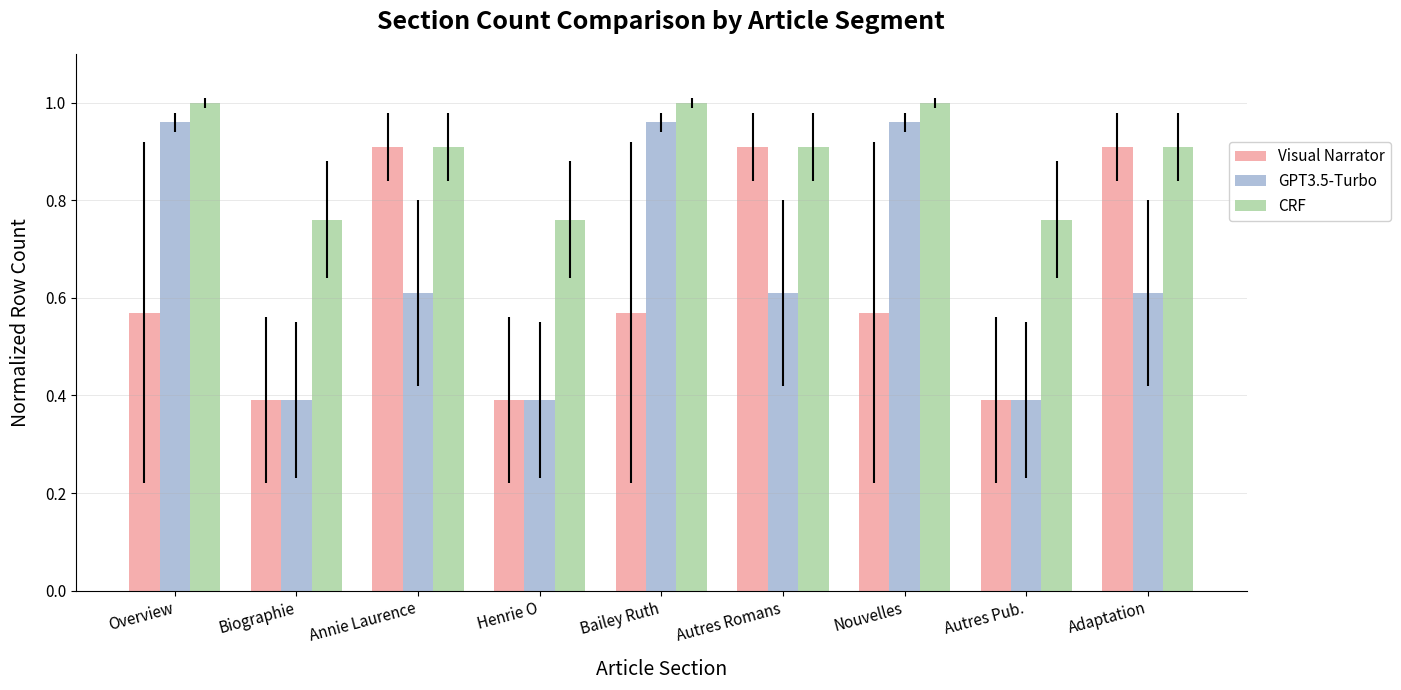

What is the minimum value for GPT3.5-Turbo?

0.4